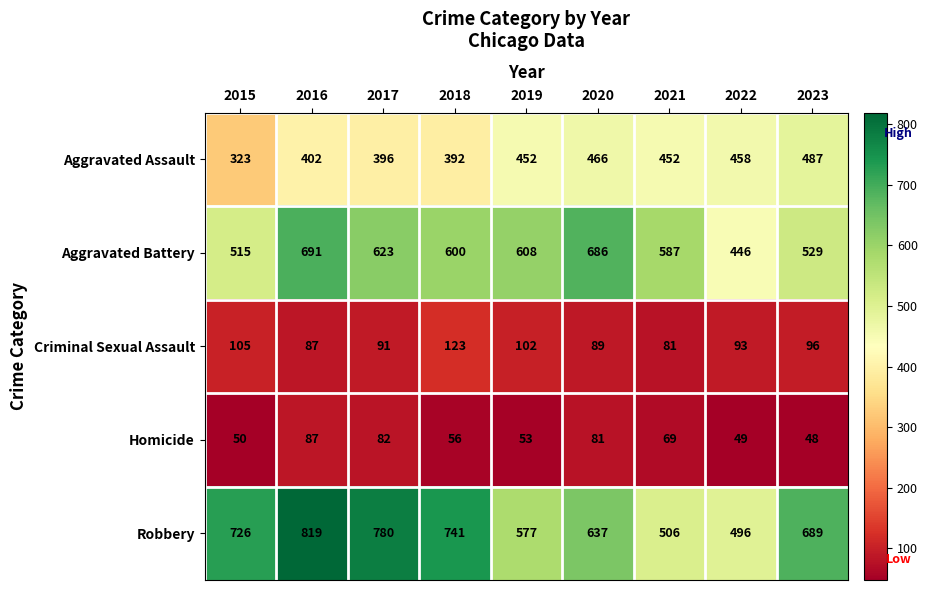

What is the maximum value shown in the chart?

819